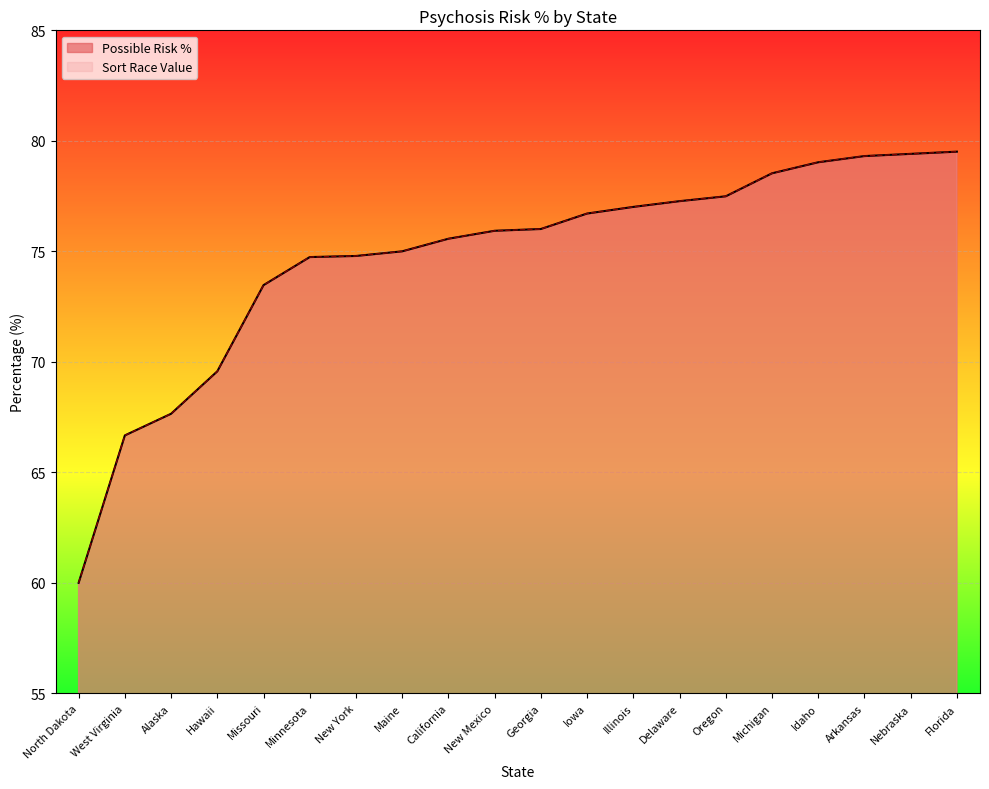

Which label corresponds to the largest value in the chart?

Florida